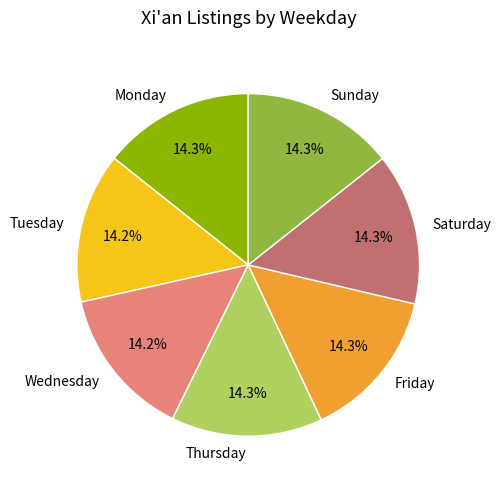

Approximately how many times larger is the value at Wednesday compared to Sunday?

1.0